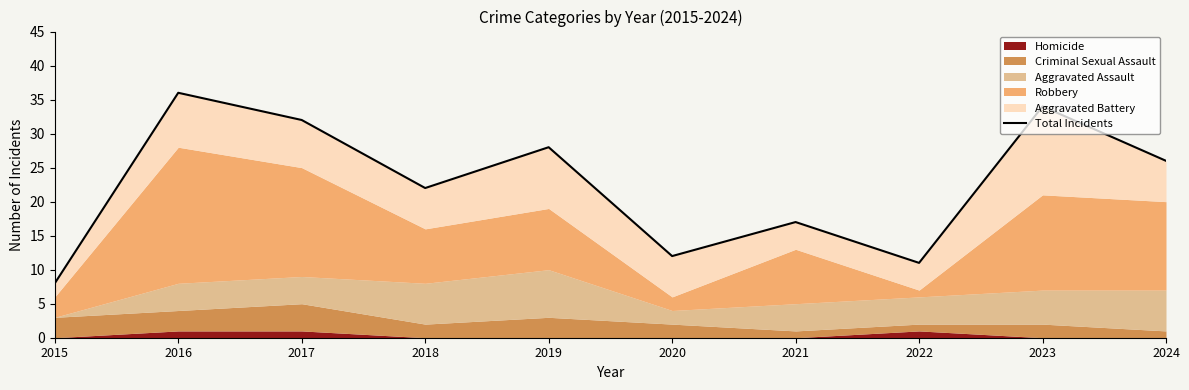

True or false: the data shows 34 at 2023.

True